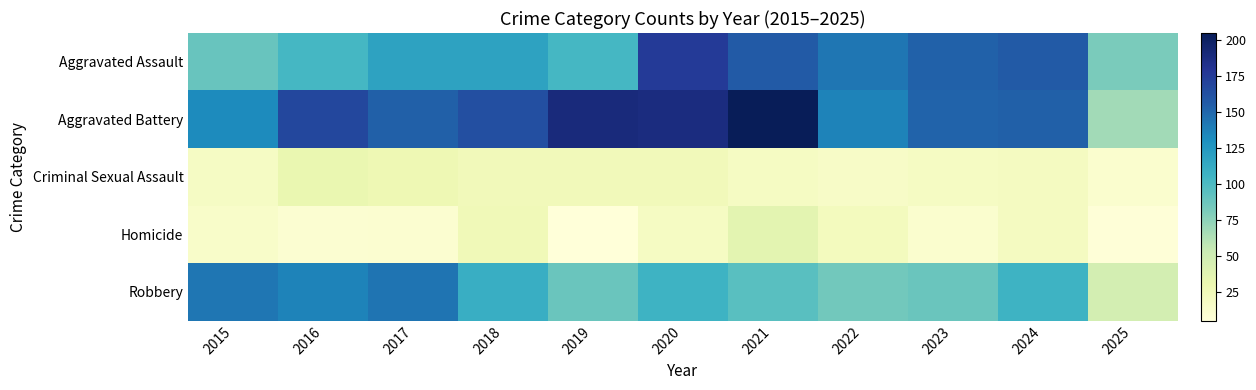

List the series in order of their peak value, highest first.

Aggravated Battery, Aggravated Assault, Robbery, Homicide, Criminal Sexual Assault